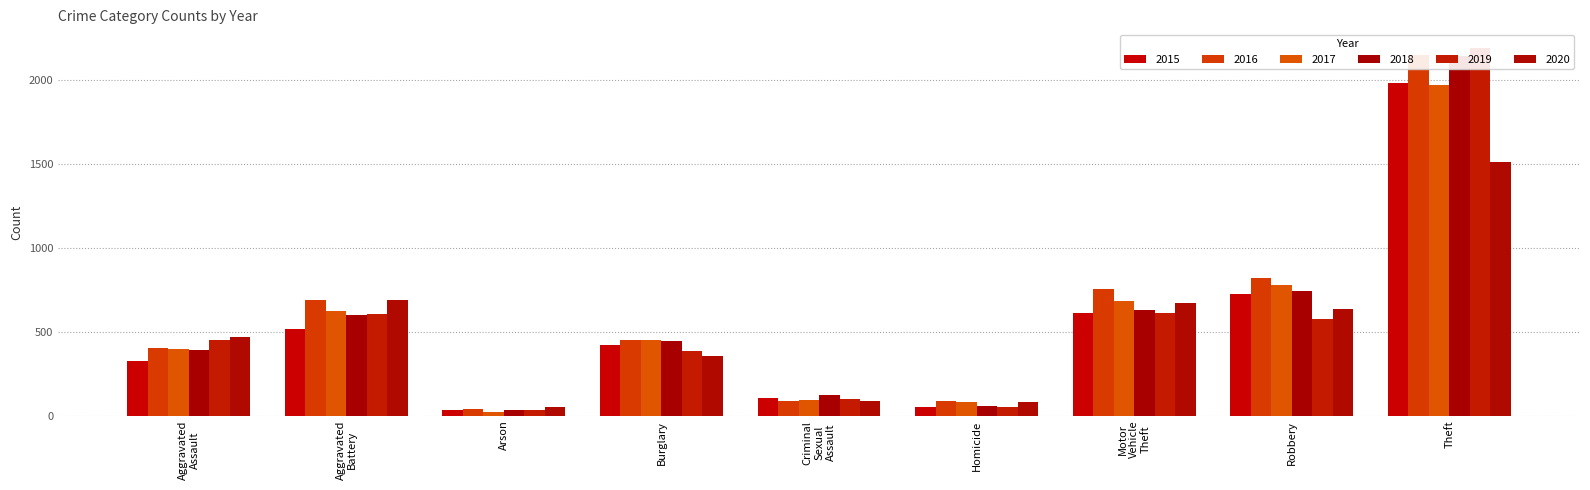

Between Aggravated Assault and Theft, which is larger?

Theft